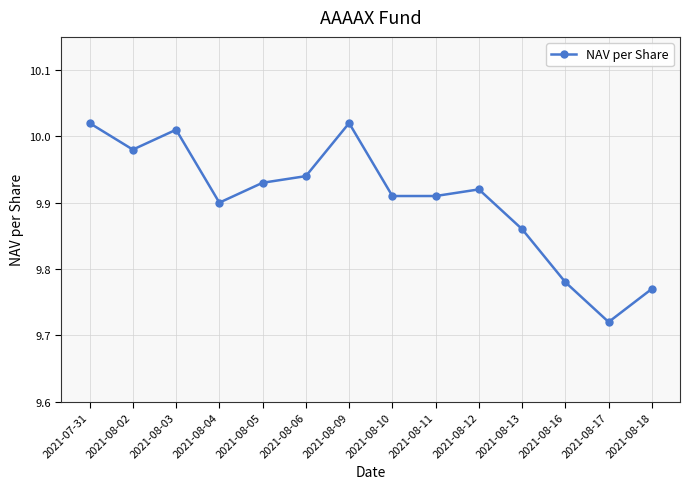

At which label is the value closest to 9?

2021-08-17